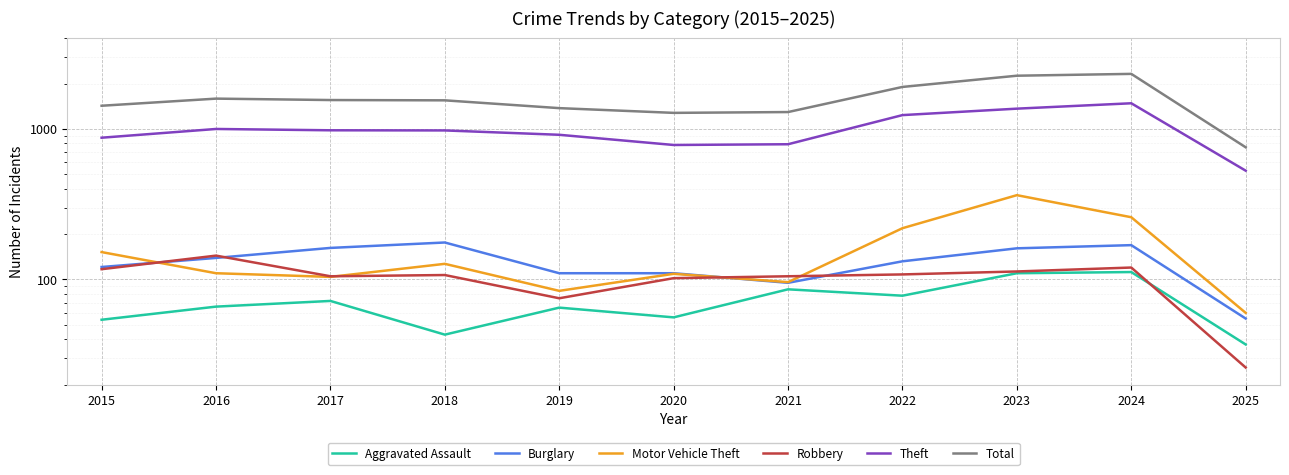

Between 2015 and 2016, which series saw the biggest shift?

Total